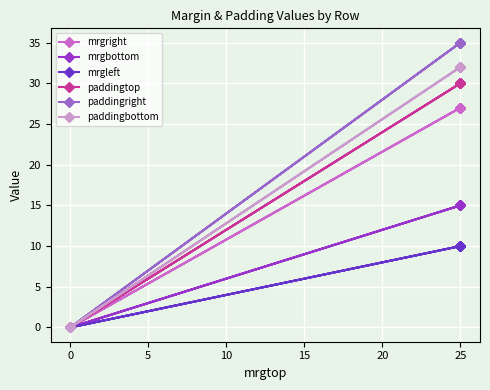

Is this an area chart (filled region under the line)?

No